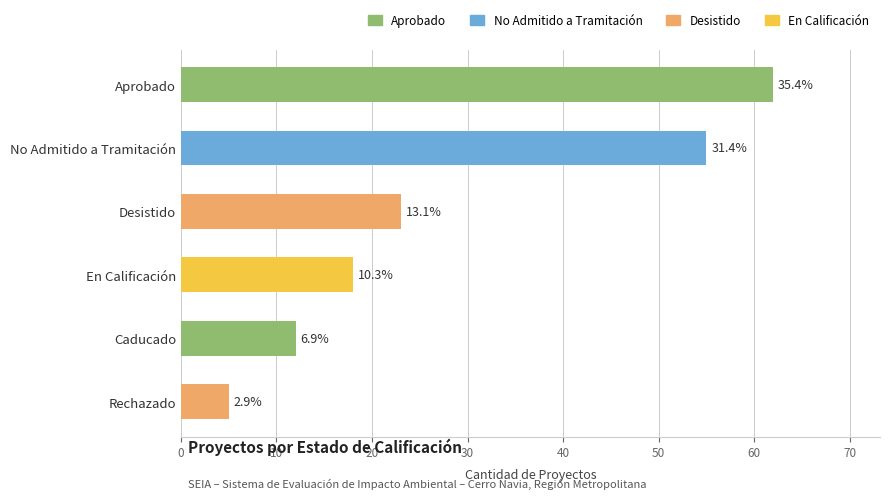

Does the chart contain any negative values?

No